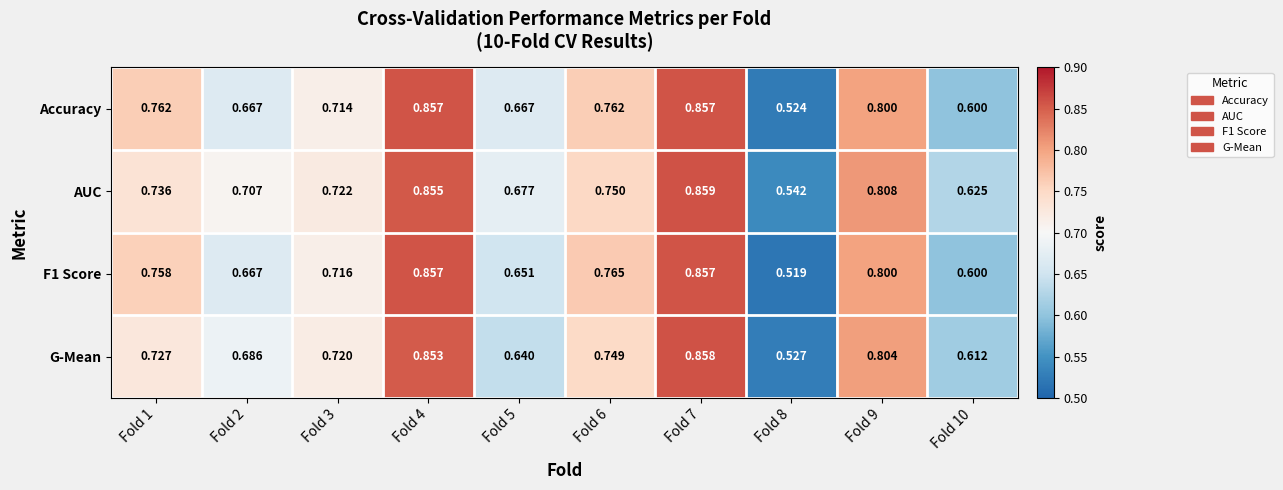

At which category is the sum across all series the highest?

Fold 7